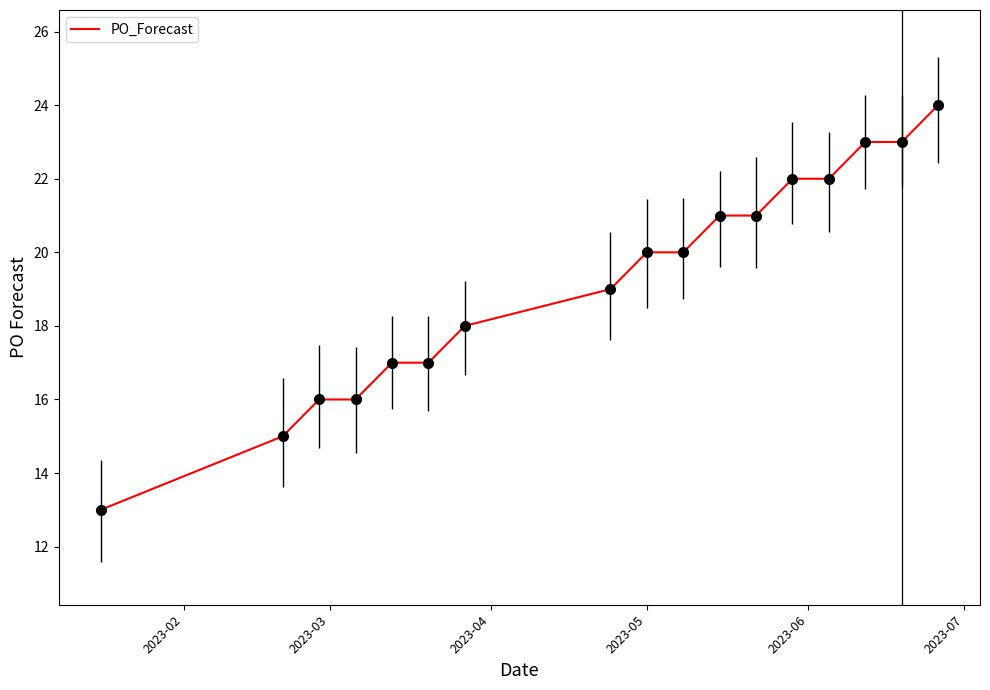

How many lines are shown in the chart?

1